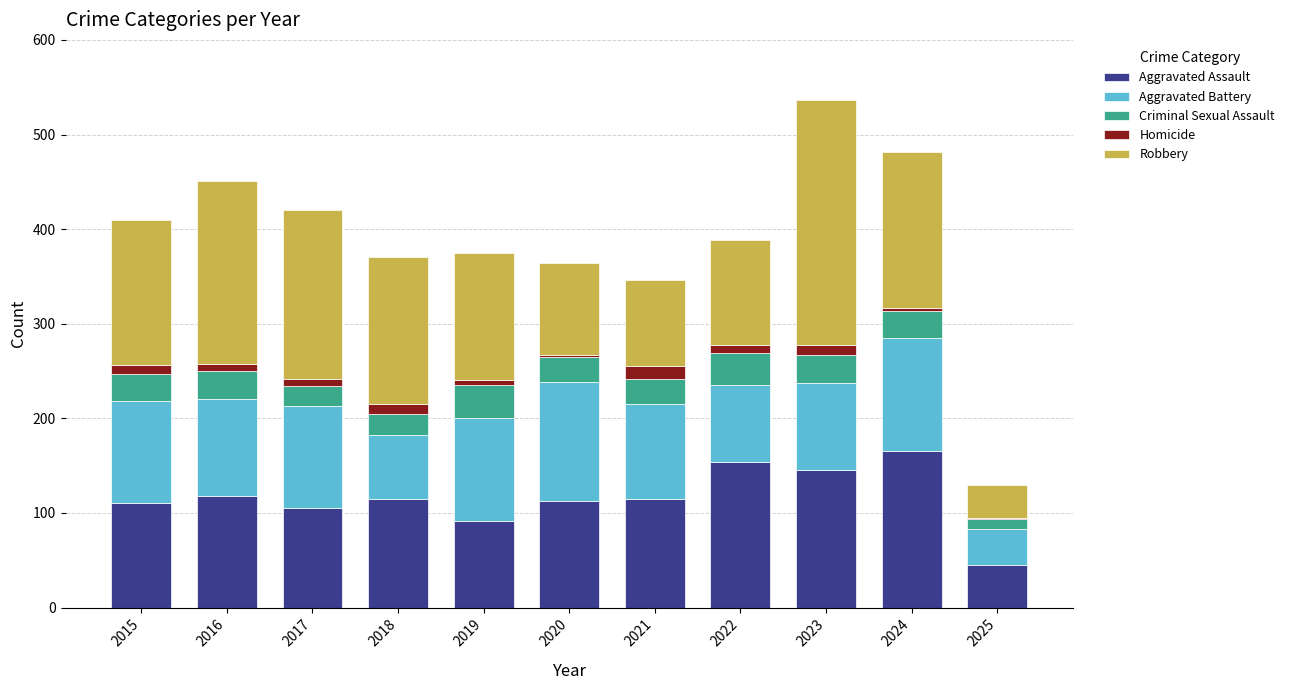

What is the sum of all Aggravated Assault values?

1278